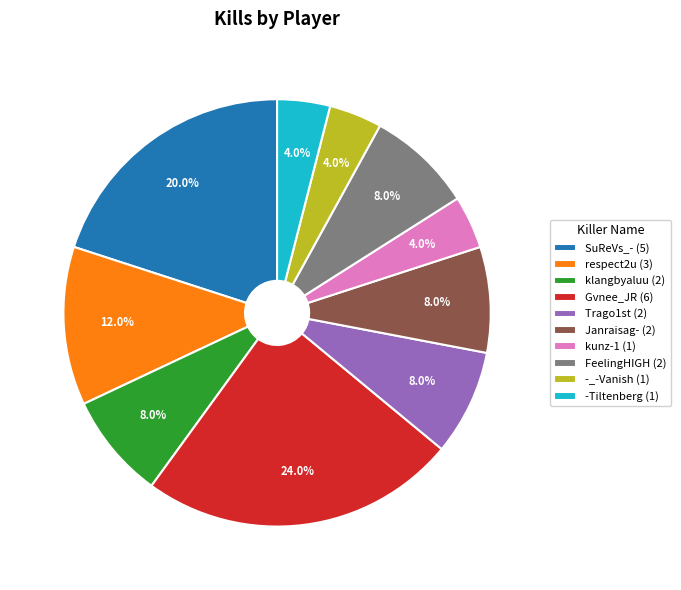

Is it true that Janraisag- is 8% of the pie?

True